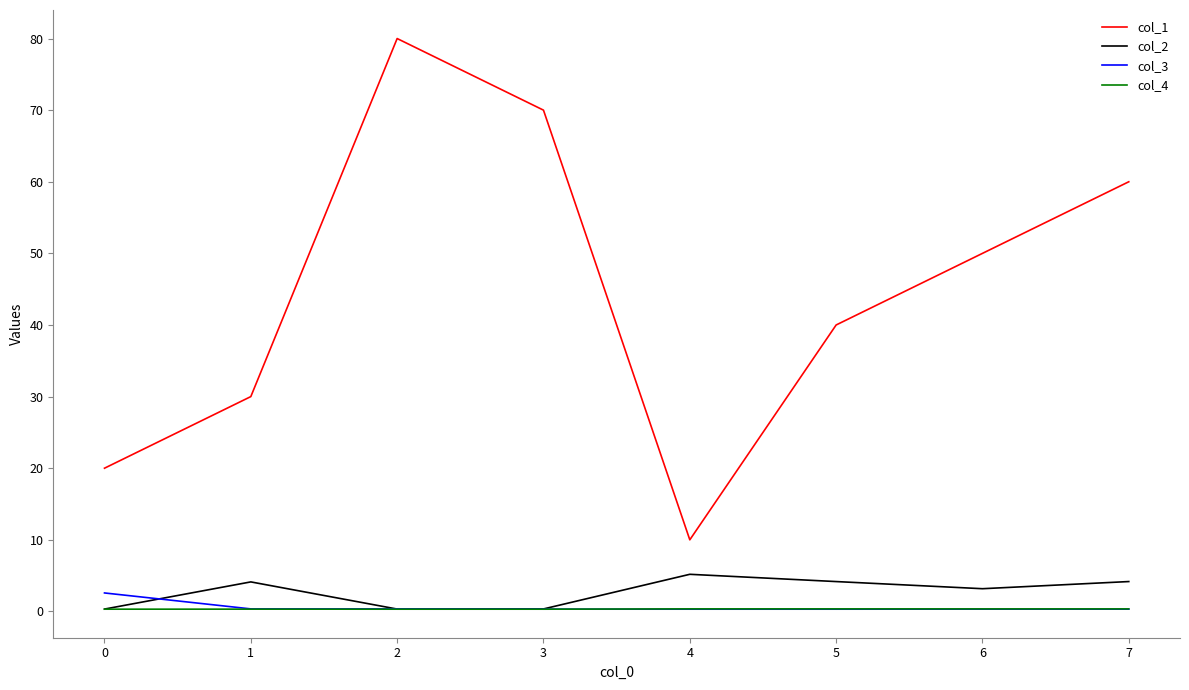

How many series are shown in this chart?

4